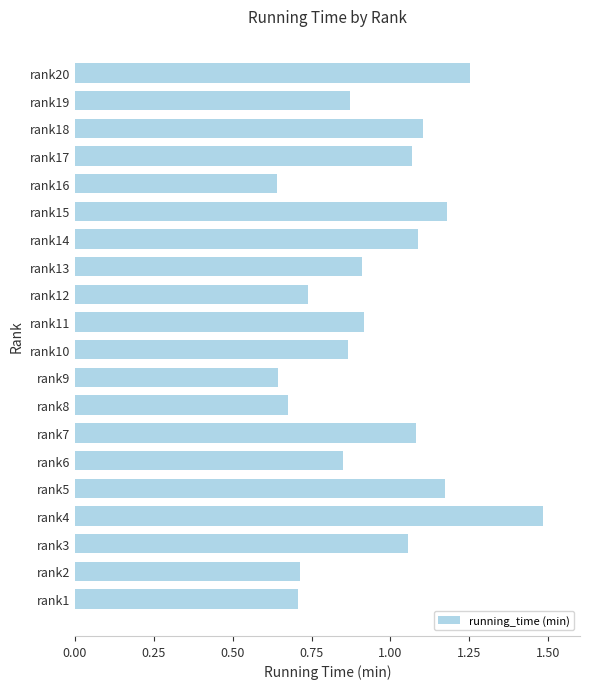

At which category does the chart reach its peak across all series?

rank4